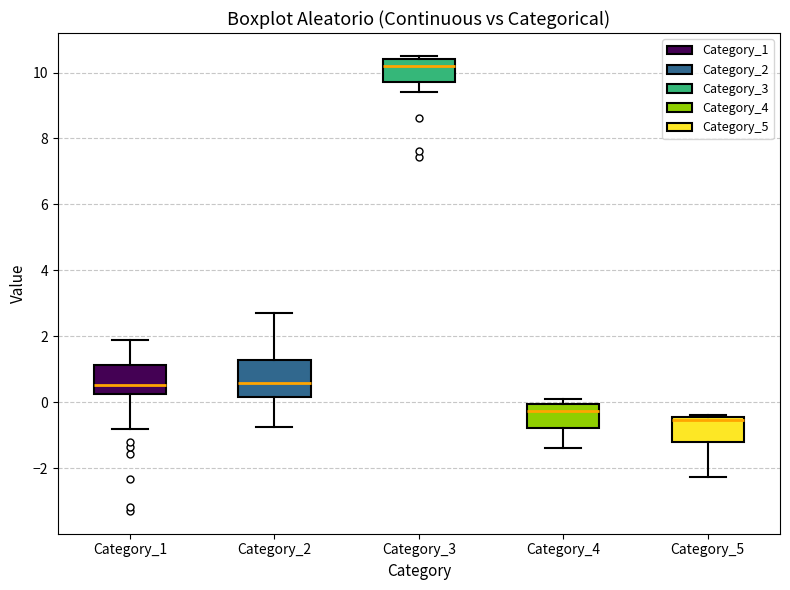

Reading left to right, transcribe this box plot: for each box, give where its median line is, the range the box spans, and where its two whiskers end, as read against the y-axis. The values are not printed on the chart, so give them approximately, as read against the axis.

Category_1: median 0.6, box 0.2 to 1.2, whiskers -0.8 to 1.8
Category_2: median 0.6, box 0.2 to 1.2, whiskers -0.8 to 2.6
Category_3: median 10.2, box 9.8 to 10.4, whiskers 9.4 to 10.6
Category_4: median -0.2, box -0.8 to 0.0, whiskers -1.4 to 0.0 (just above the box's upper edge)
Category_5: median -0.6, box -1.2 to -0.4, whiskers -2.2 to -0.4 (just above the box's upper edge)